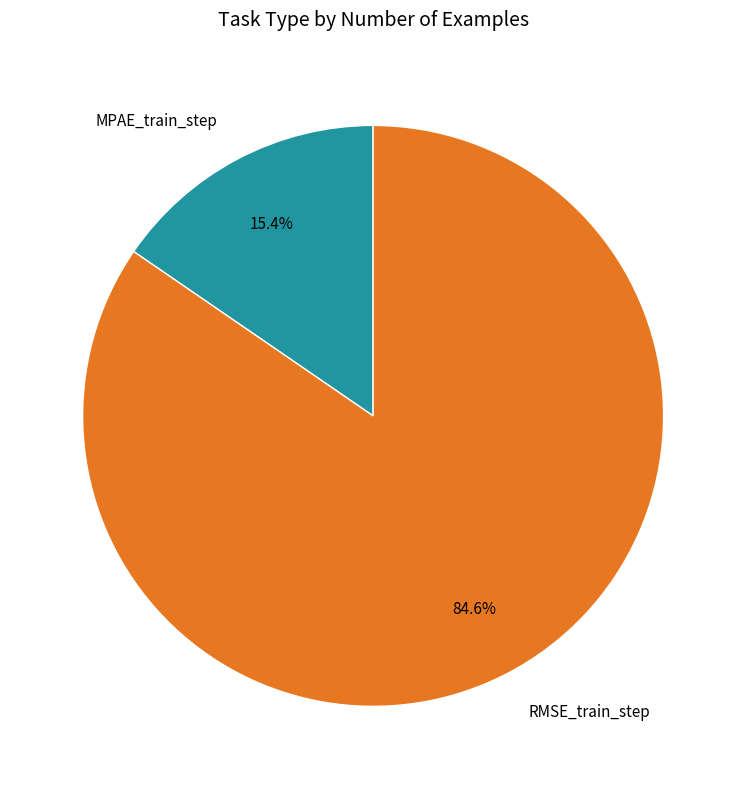

The RMSE_train_step slice represents 98% of the pie. True or false?

False